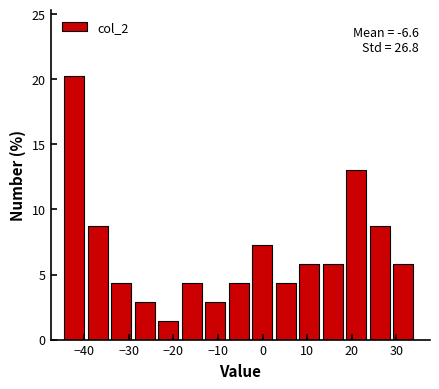

Over which range of the x-axis is the bar tallest?

-44 to -39